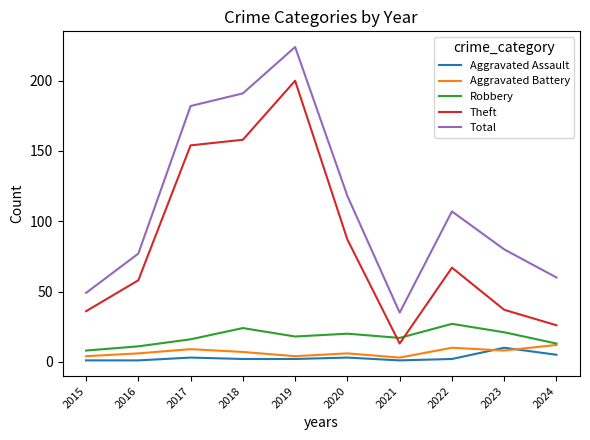

What are all the series names shown in the legend?

Aggravated Assault, Aggravated Battery, Robbery, Theft, Total